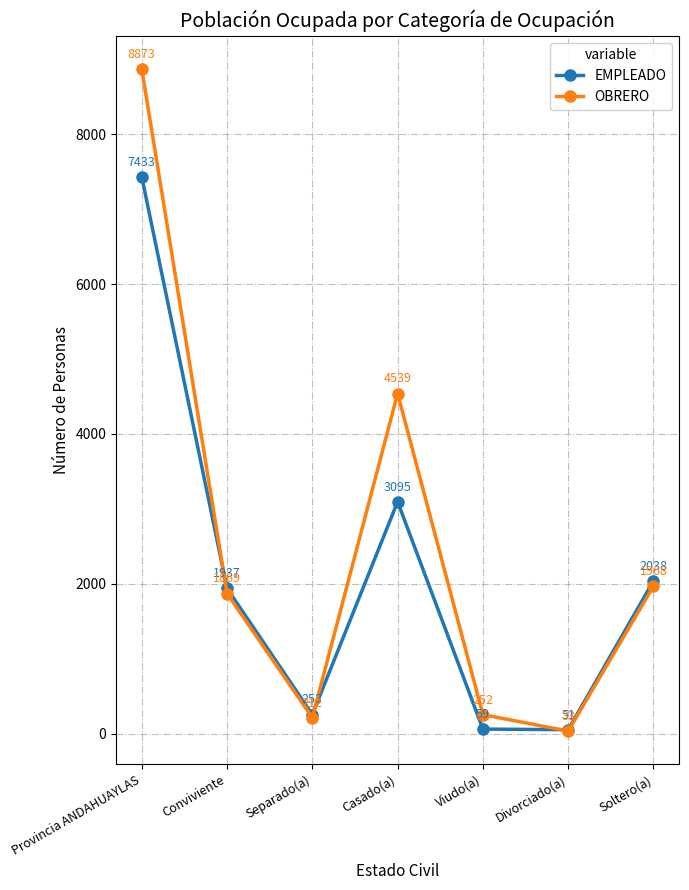

What is the total value across all series at Conviviente?

3806